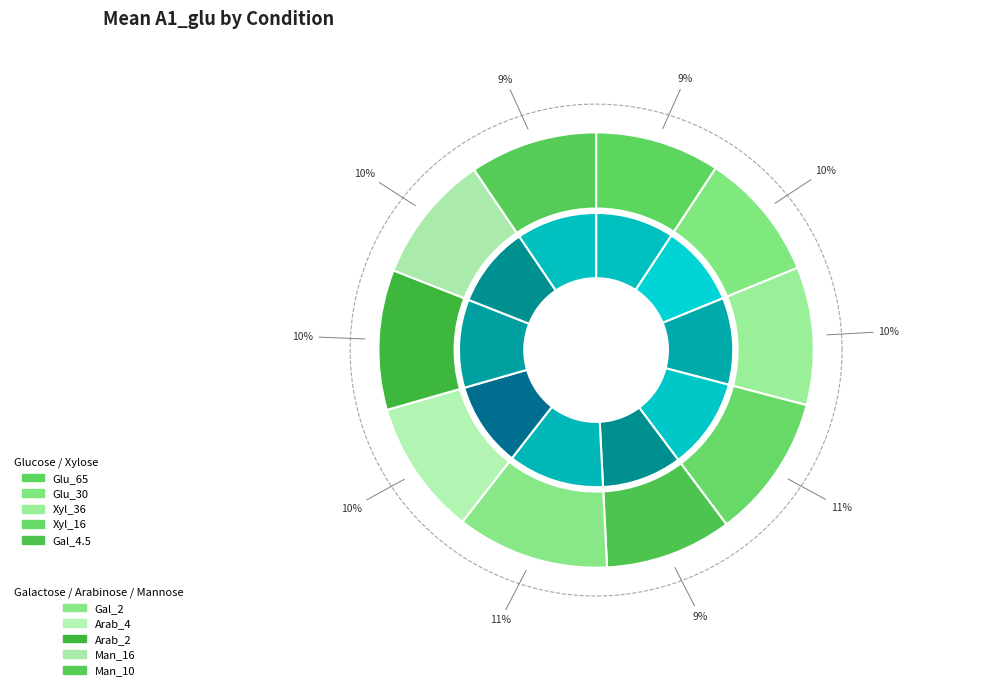

Between Man_10 and Gal_4.5, which is larger?

Man_10